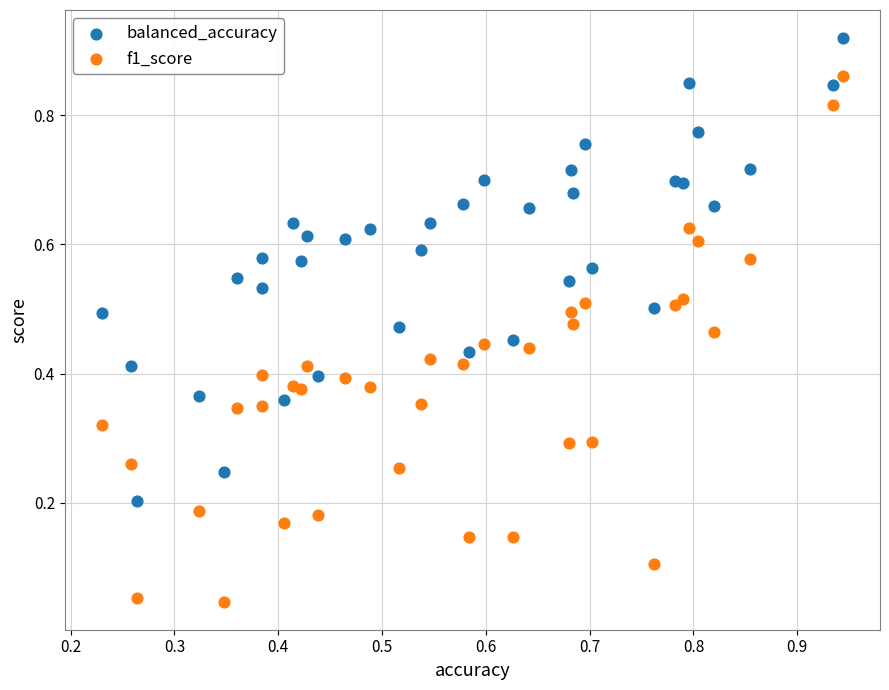

Which series has the largest Y range (max minus min)?

f1_score